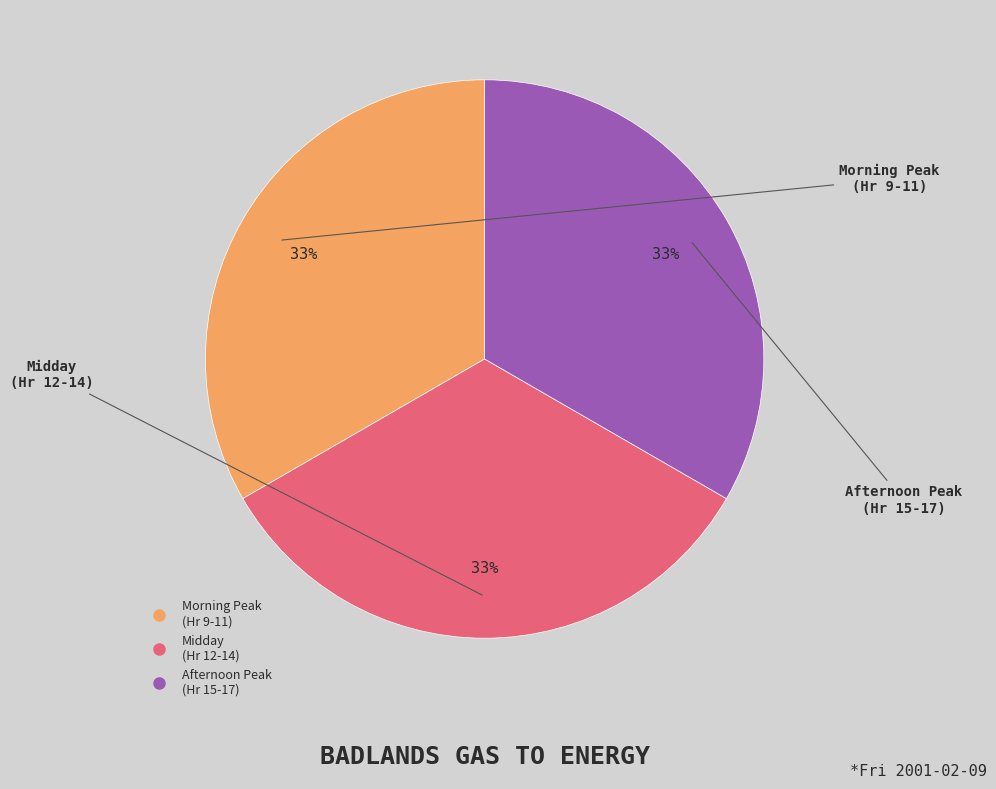

To the nearest percent, what is the average slice percentage?

33%